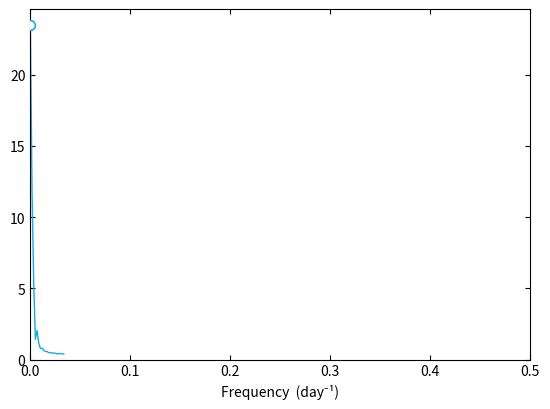

What is the maximum value shown in the chart?

23.5